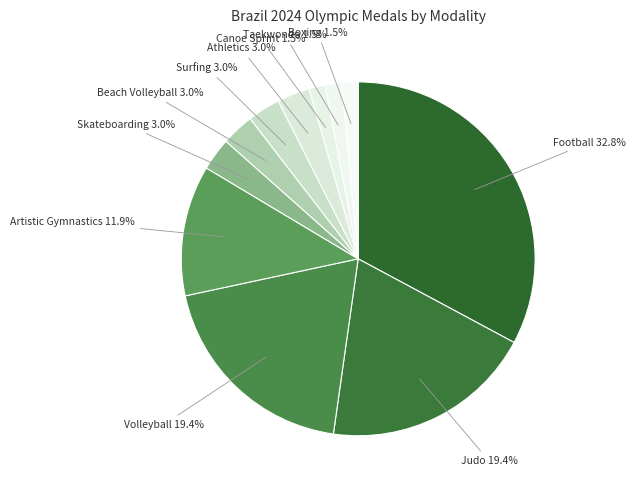

How many slices are in this pie chart?

11